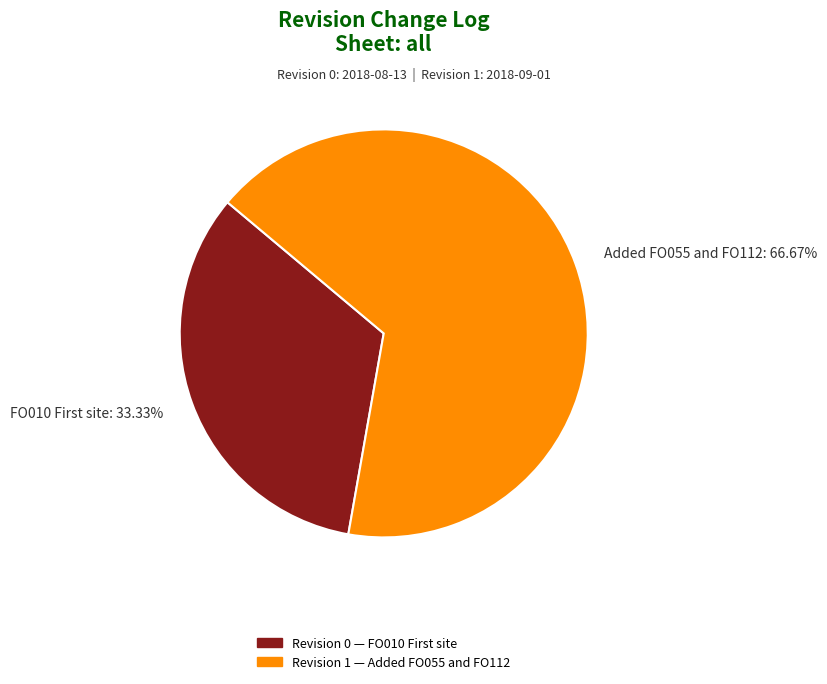

How many slices are in this pie chart?

2